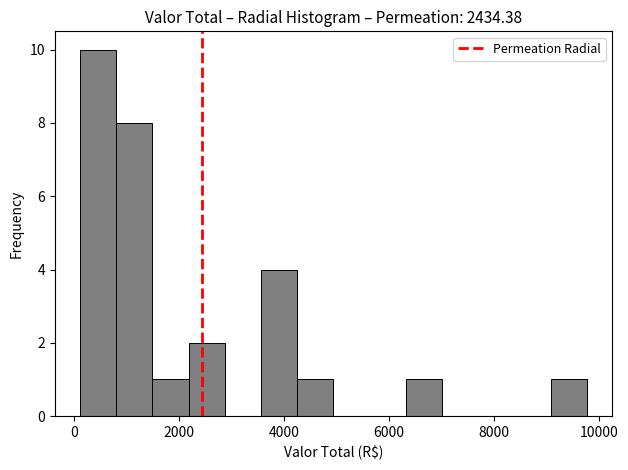

Around what value on the x-axis is the tallest bar? Give the approximate position of its centre, as read against the axis.

400